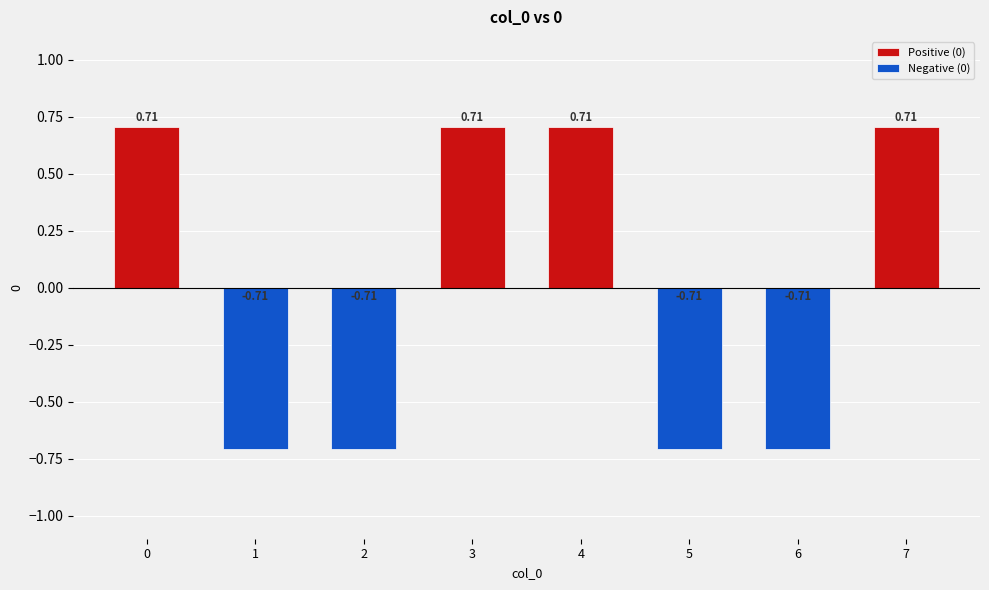

What is the difference between the maximum and minimum values in the Negative (0) series?

0.7